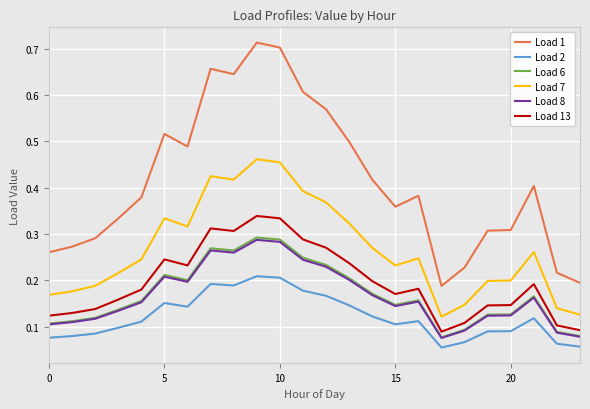

True or false: Load 2 and Load 8 cross at least once.

False